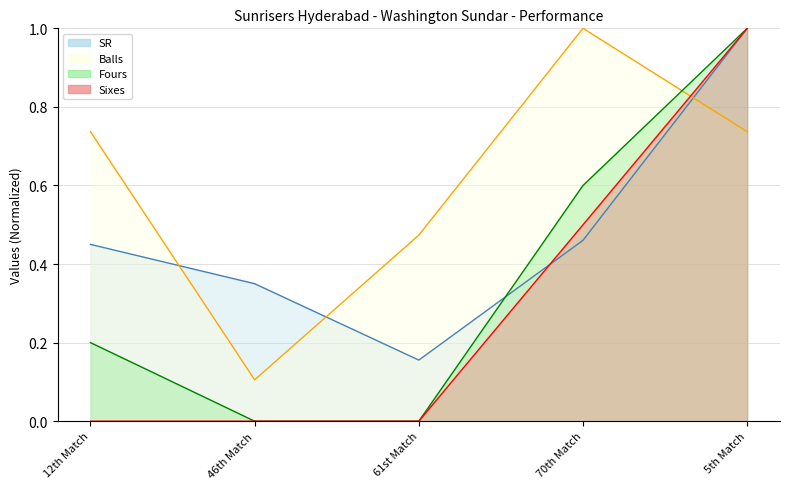

What is the label of the 1st point from the left?

12th Match